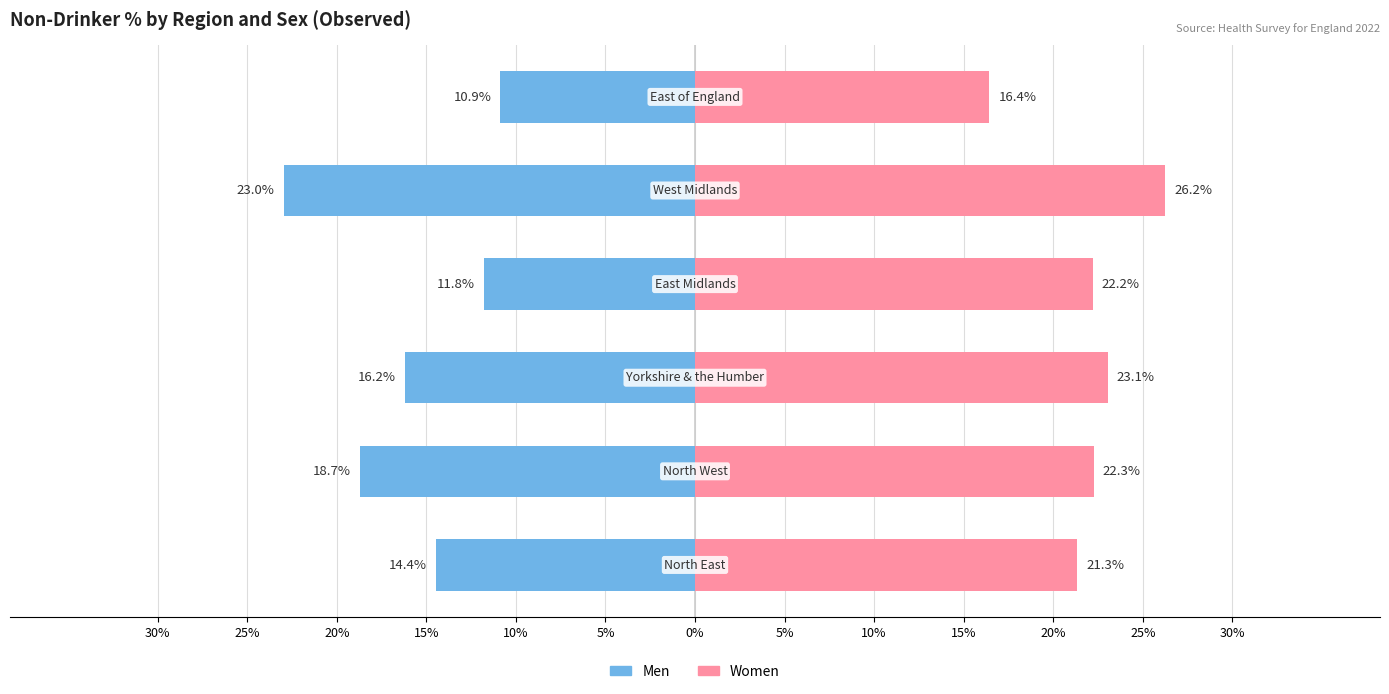

How many values in the Women (Non-drinker %) series are below 22?

2